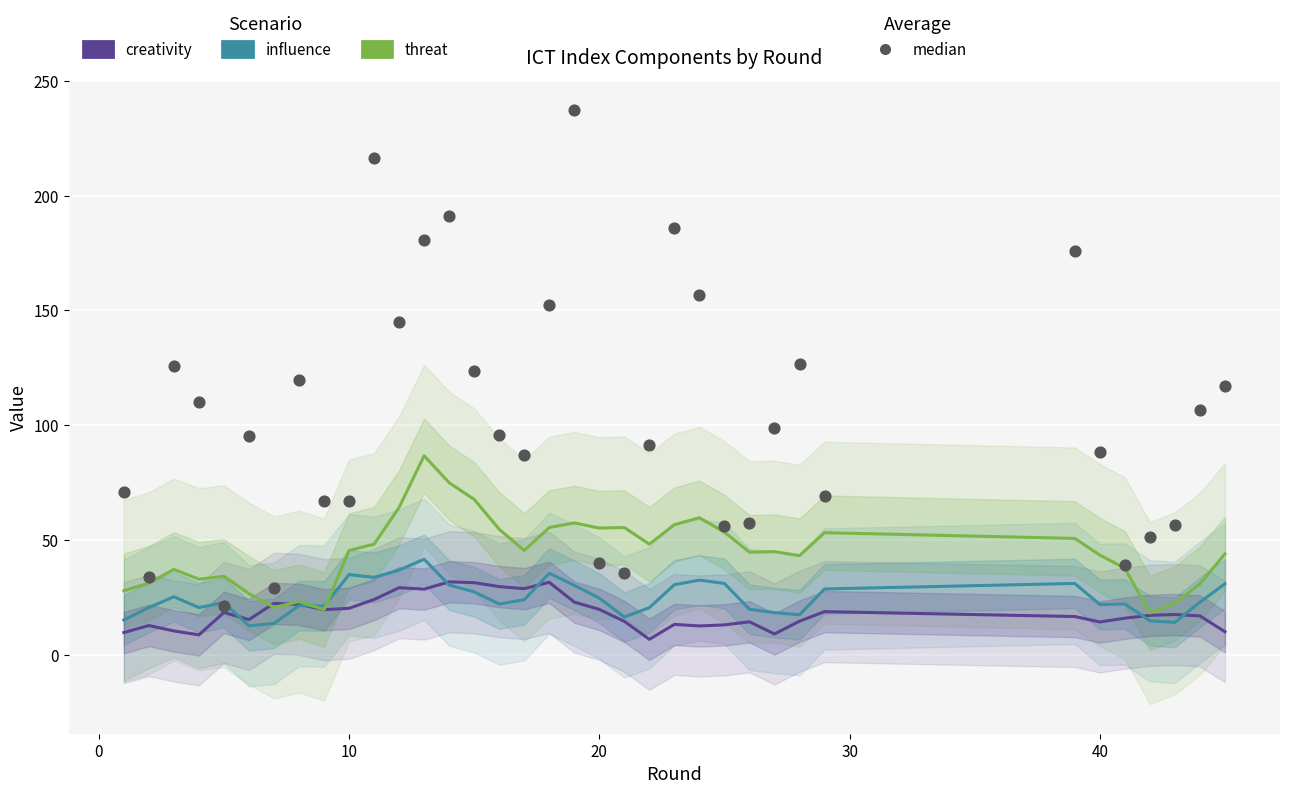

Which series contains the highest Y value?

median